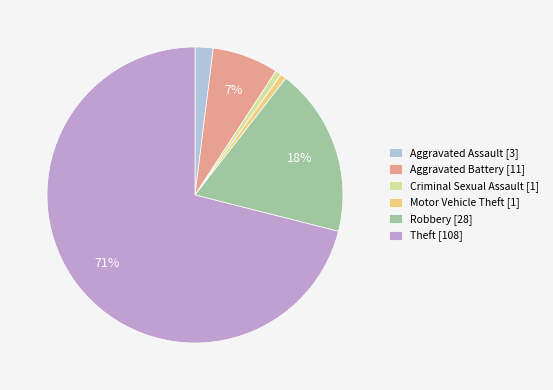

The Robbery slice represents 18% of the pie. True or false?

True